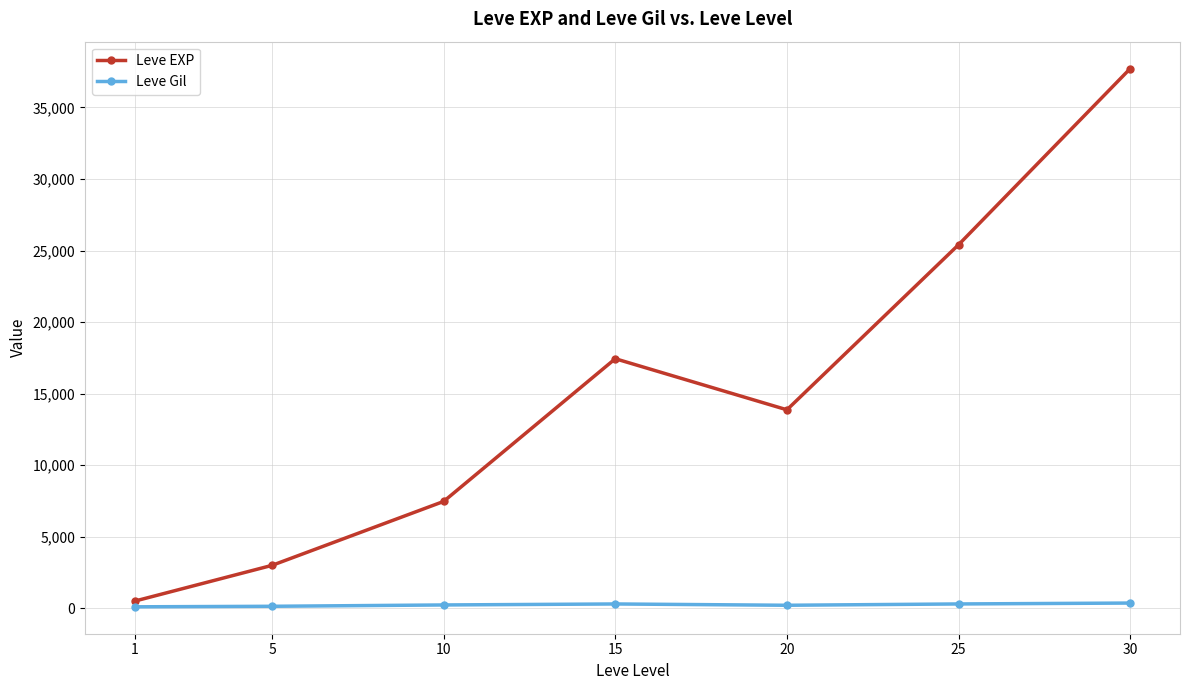

List the series in order of their overall mean, highest first.

Leve EXP, Leve Gil